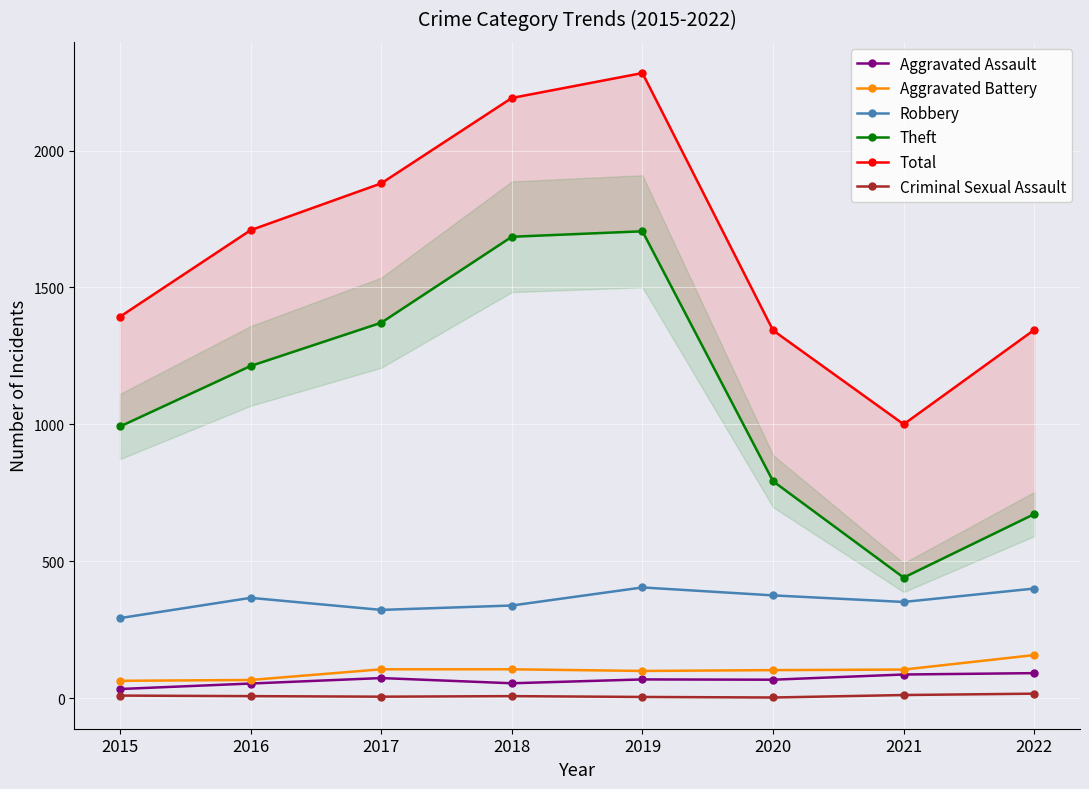

At how many categories does at least one series exceed 1067?

7